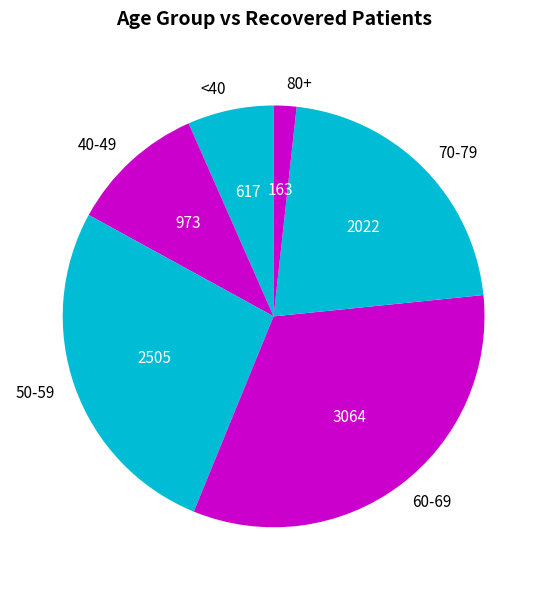

What is the ratio of the value at 40-49 to the value at 70-79?

0.5